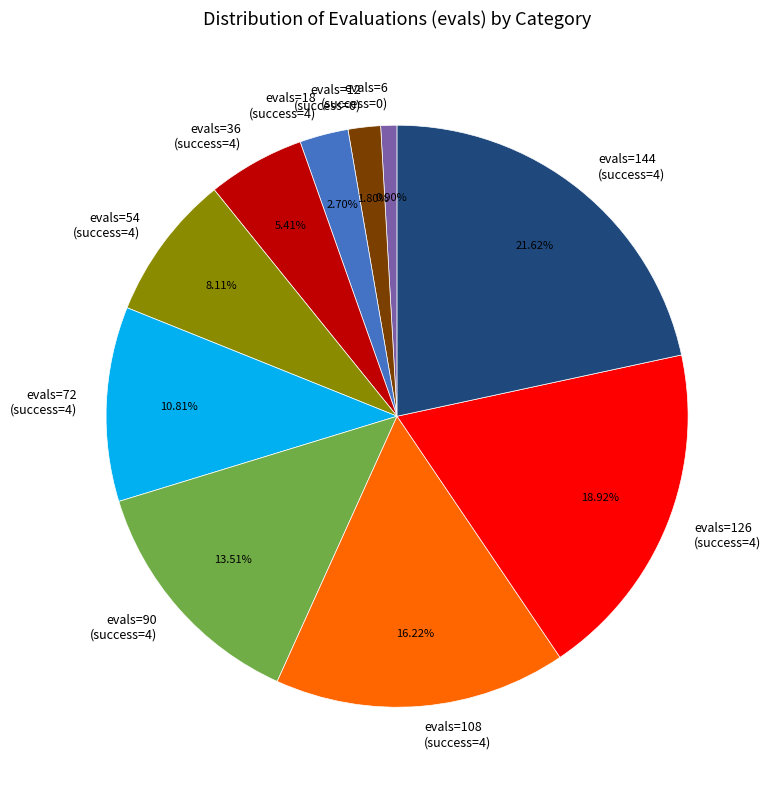

Does evals=18 (success=4) represent more than half of the total?

No